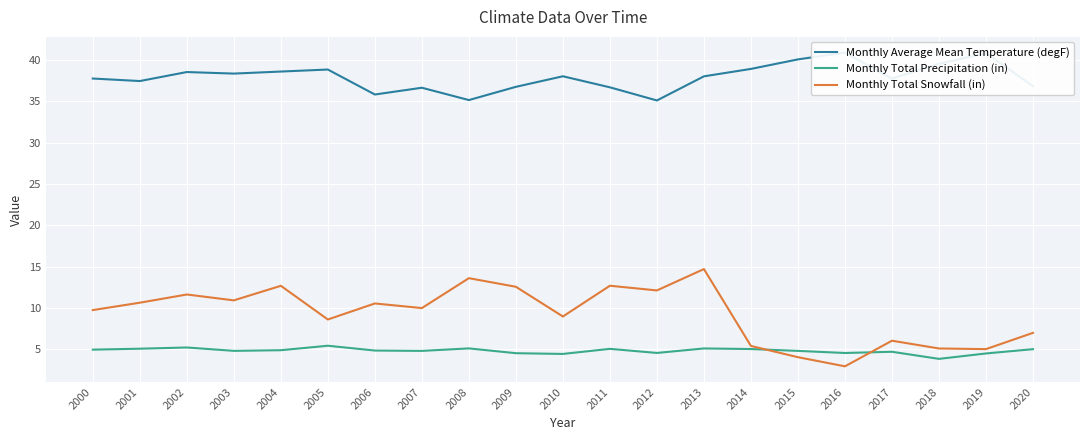

How many data points in Monthly Average Mean Temperature (degF) are less than 38?

10